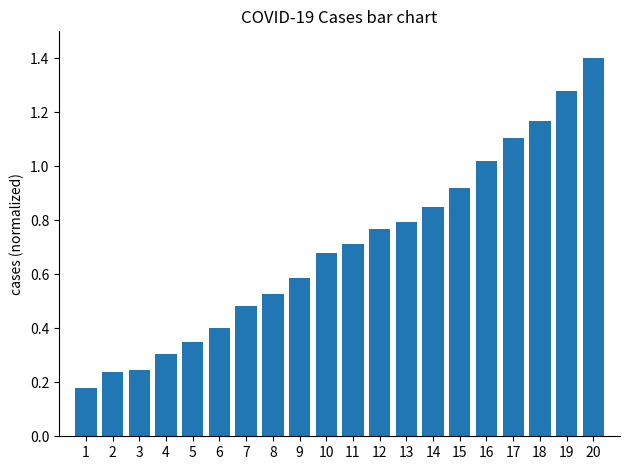

Which has a higher value, 8 or 11?

11